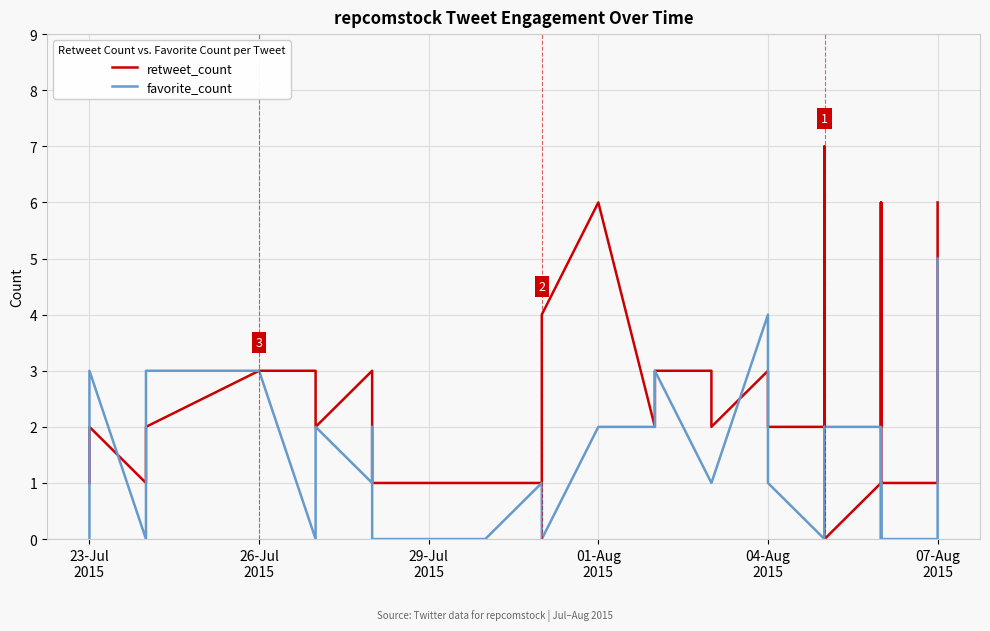

True or false: favorite_count has more than 0 points higher than both neighbors.

True